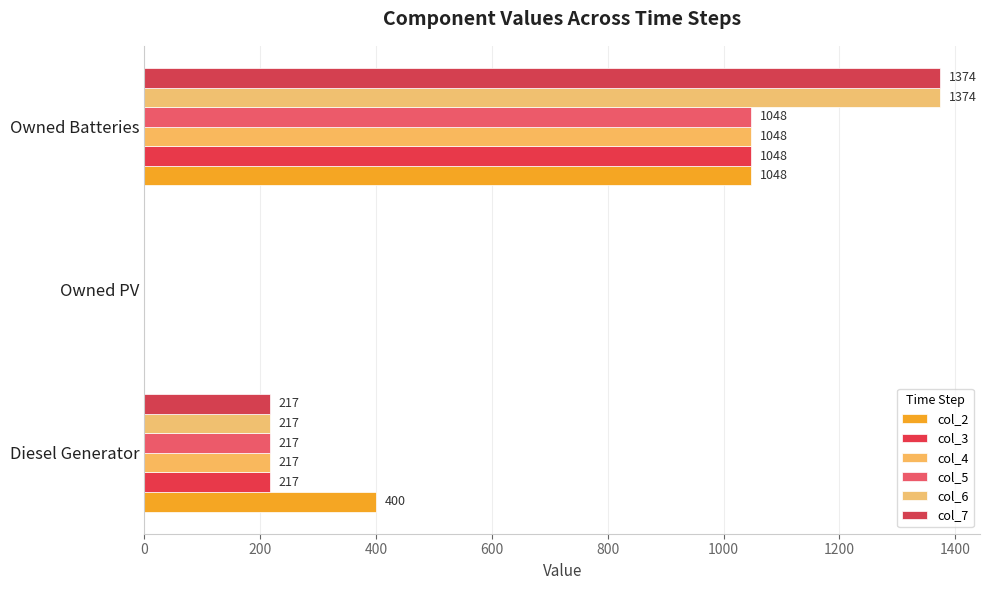

How many distinct data groups are displayed?

6